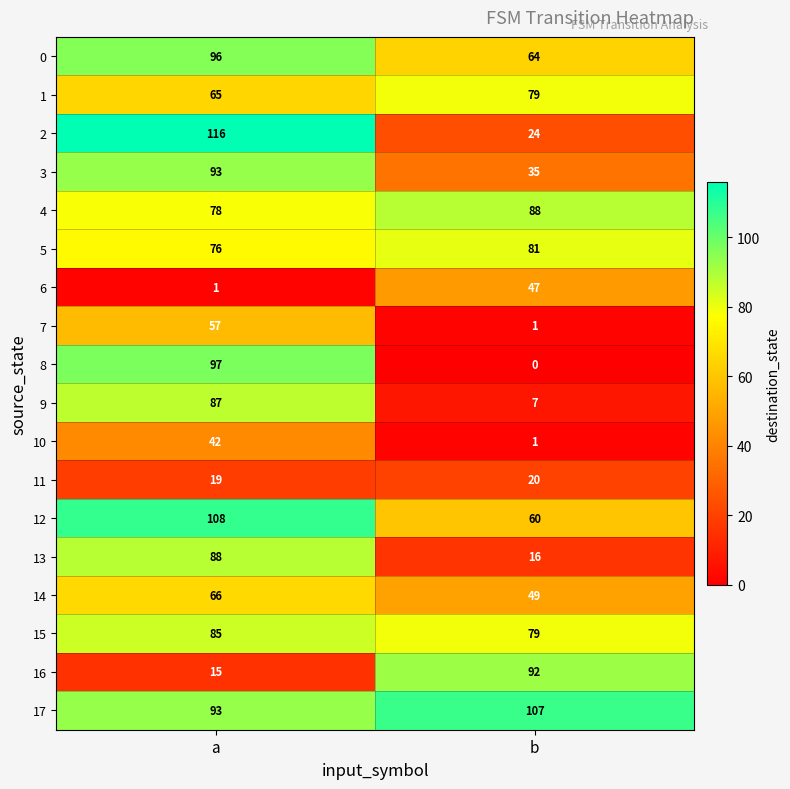

How many categories are shown in the chart?

2